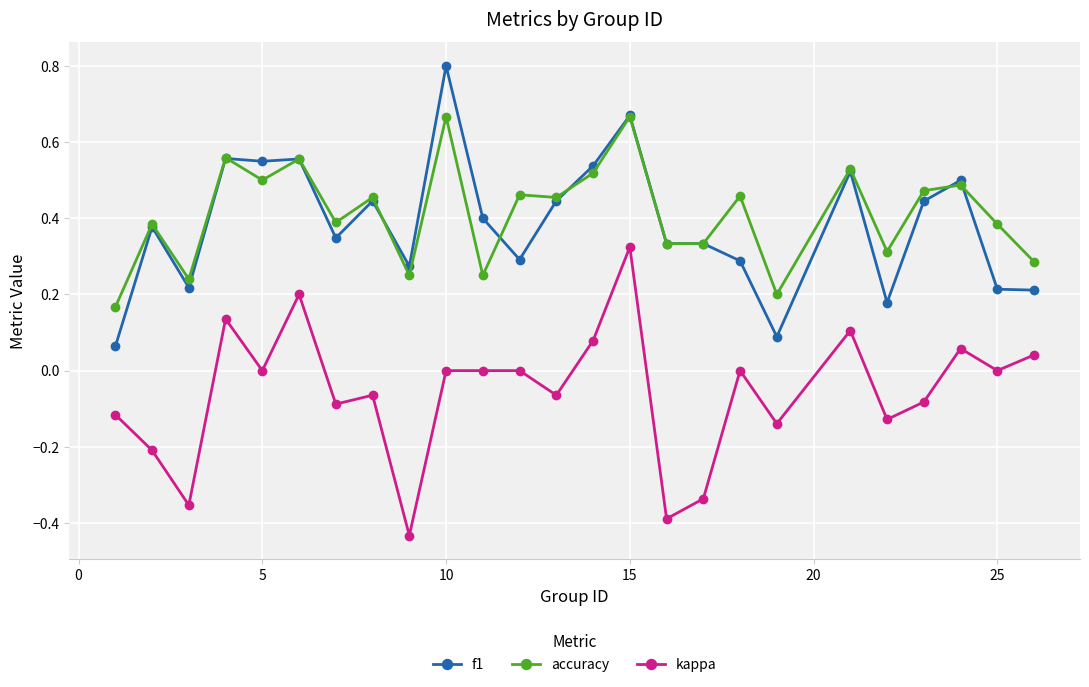

Rank the series by their maximum value, from highest to lowest.

f1, accuracy, kappa